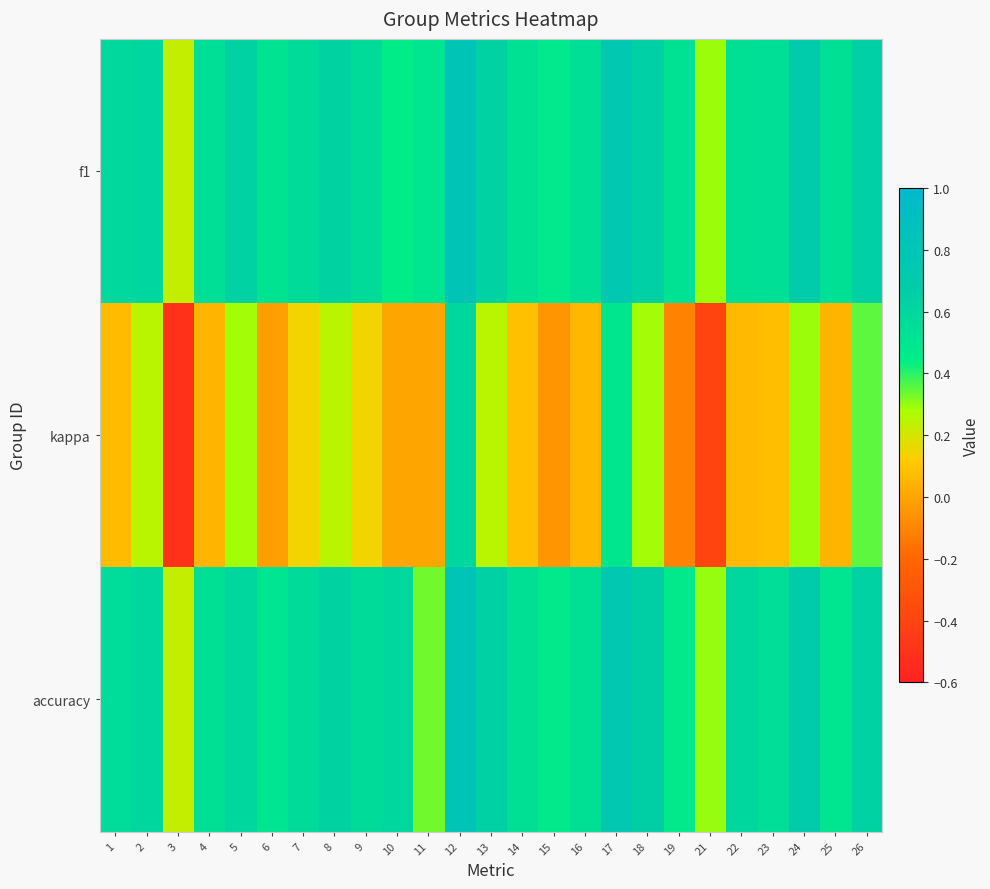

Reading right to left, what are all the values shown in this chart?

f1: 26=0.6	25=0.5	24=0.7	23=0.5	22=0.5	21=0.3	19=0.5	18=0.6	17=0.7	16=0.5	15=0.5	14=0.5	13=0.6	12=0.8	11=0.5	10=0.5	9=0.6	8=0.6	7=0.6	6=0.5	5=0.6	4=0.5	3=0.2	2=0.6	1=0.6
kappa: 26=0.4	25=0.0	24=0.3	23=0.1	22=0.1	21=-0.4	19=-0.1	18=0.3	17=0.5	16=0.1	15=-0.1	14=0.1	13=0.3	12=0.6	11=0.0	10=0.0	9=0.1	8=0.2	7=0.1	6=-0.0	5=0.3	4=0.0	3=-0.5	2=0.2	1=0.1
accuracy: 26=0.6	25=0.5	24=0.7	23=0.5	22=0.6	21=0.3	19=0.5	18=0.7	17=0.8	16=0.5	15=0.5	14=0.5	13=0.6	12=0.8	11=0.3	10=0.6	9=0.6	8=0.6	7=0.6	6=0.5	5=0.6	4=0.5	3=0.2	2=0.6	1=0.6